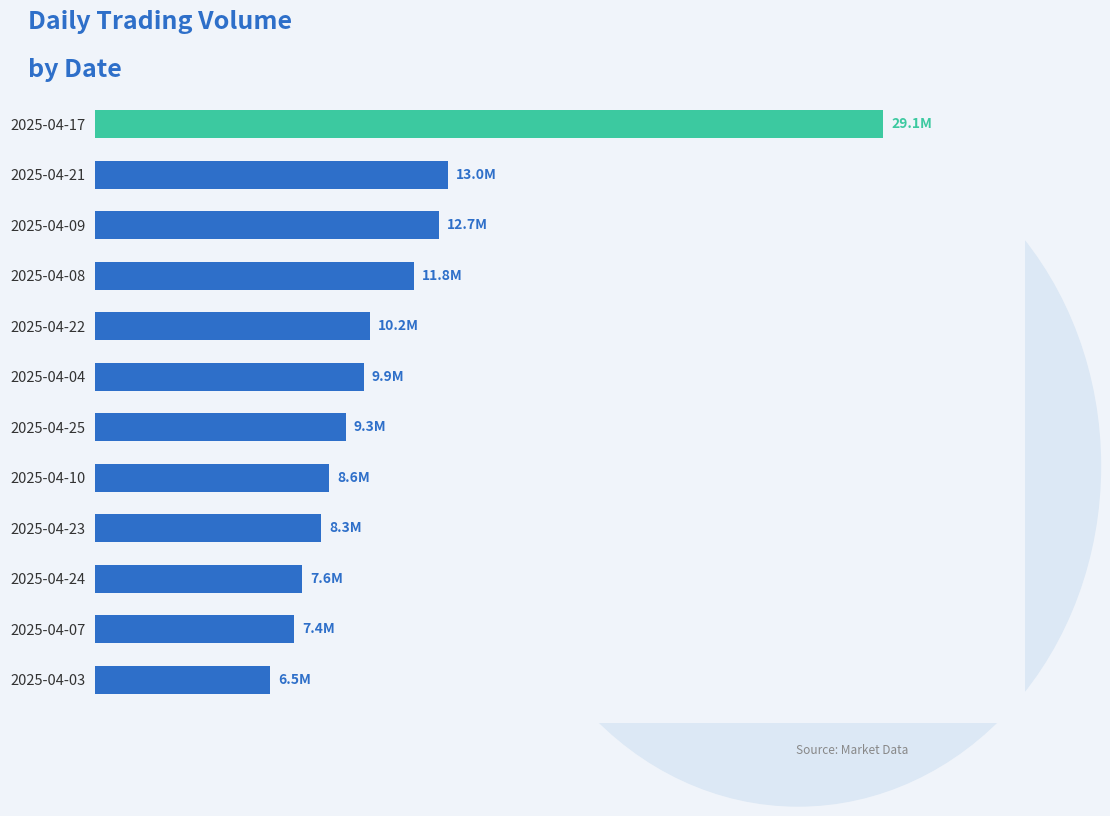

What is the sum of all values?

134313700